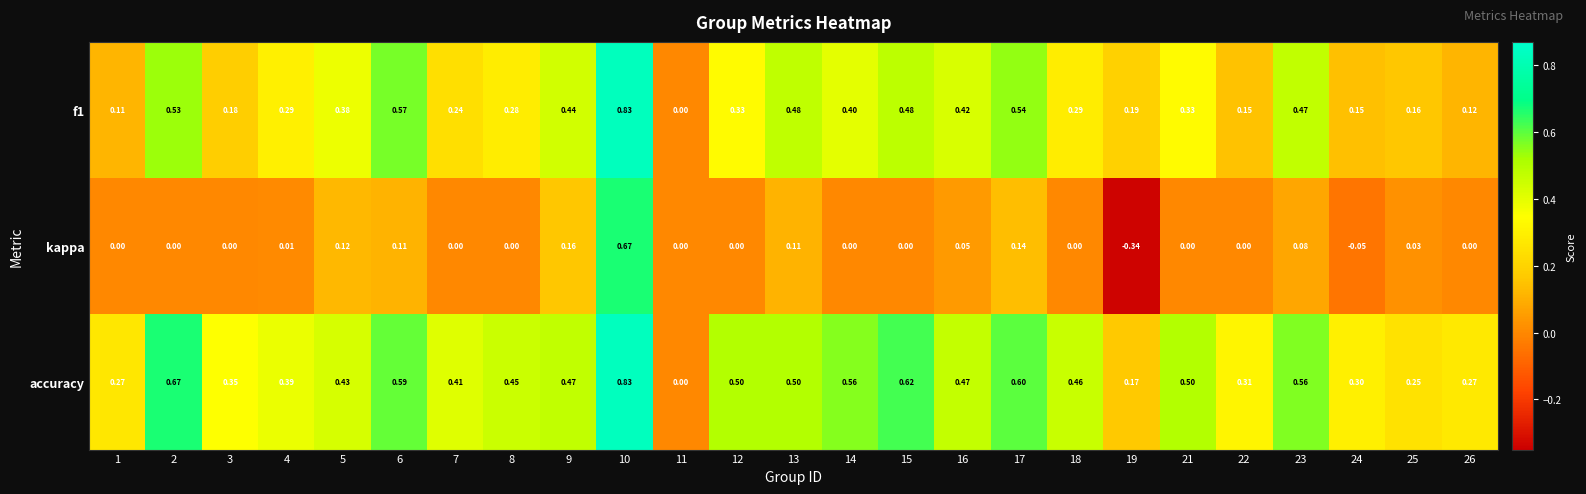

Which series has the widest spread of values?

kappa